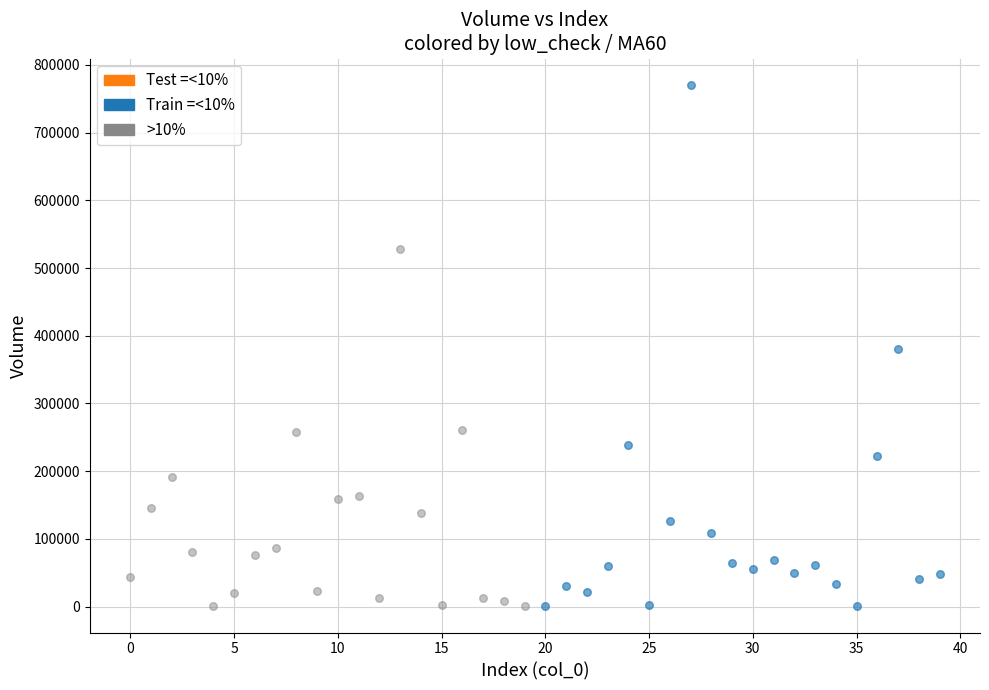

Which series has the widest spread of Y values?

Train =<10%